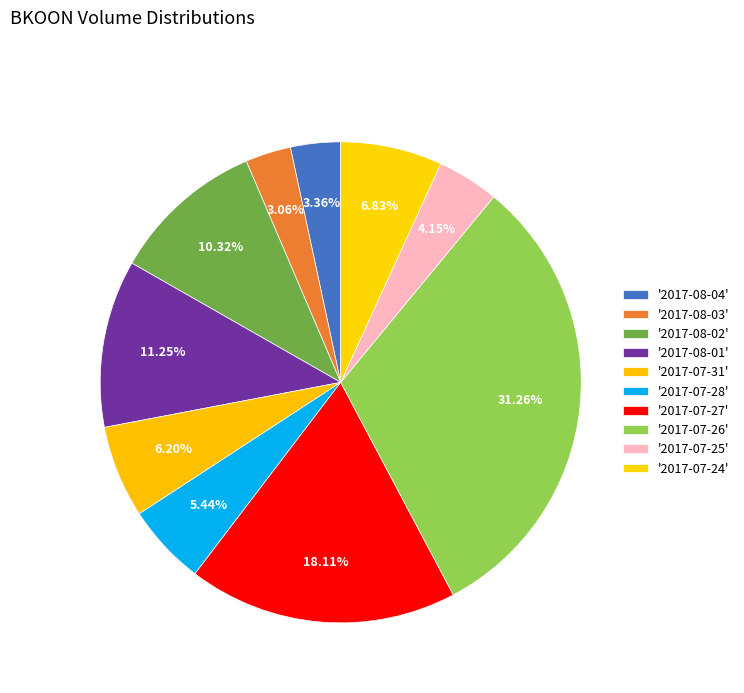

To the nearest percent, what is the average slice percentage?

10%